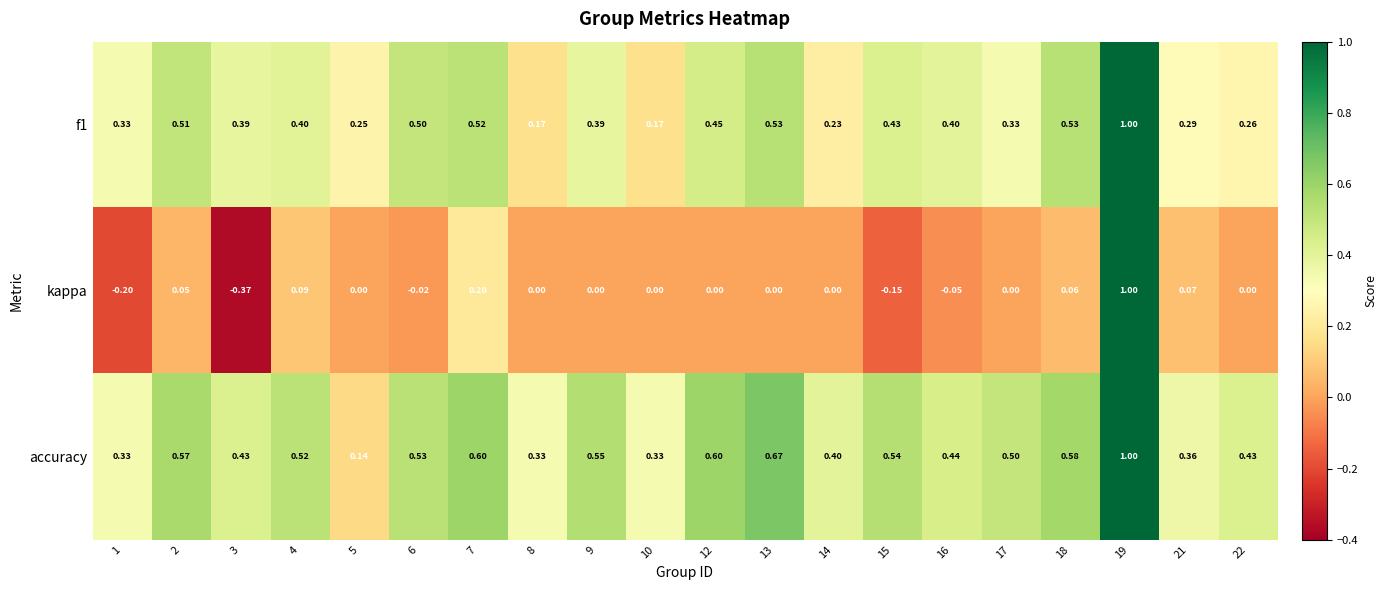

Which series has the largest total across all categories?

accuracy